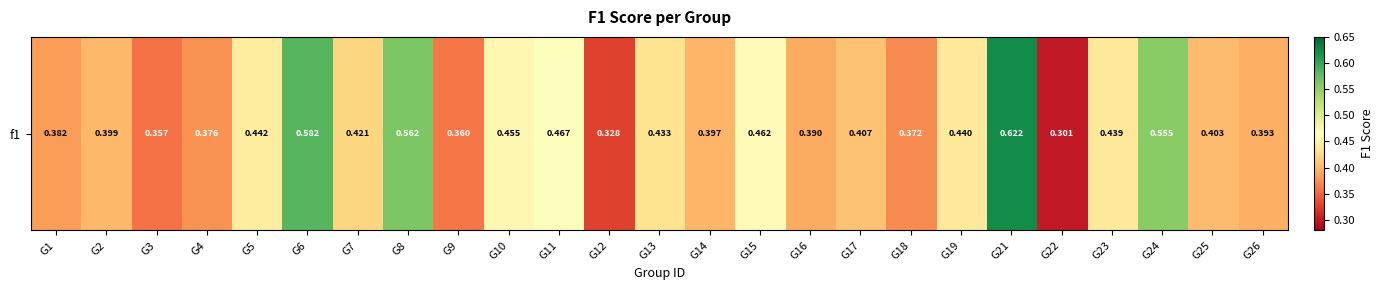

List the labels in order of value, smallest first.

G22, G12, G3, G9, G18, G4, G1, G16, G26, G14, G2, G25, G17, G7, G13, G23, G19, G5, G10, G15, G11, G24, G8, G6, G21